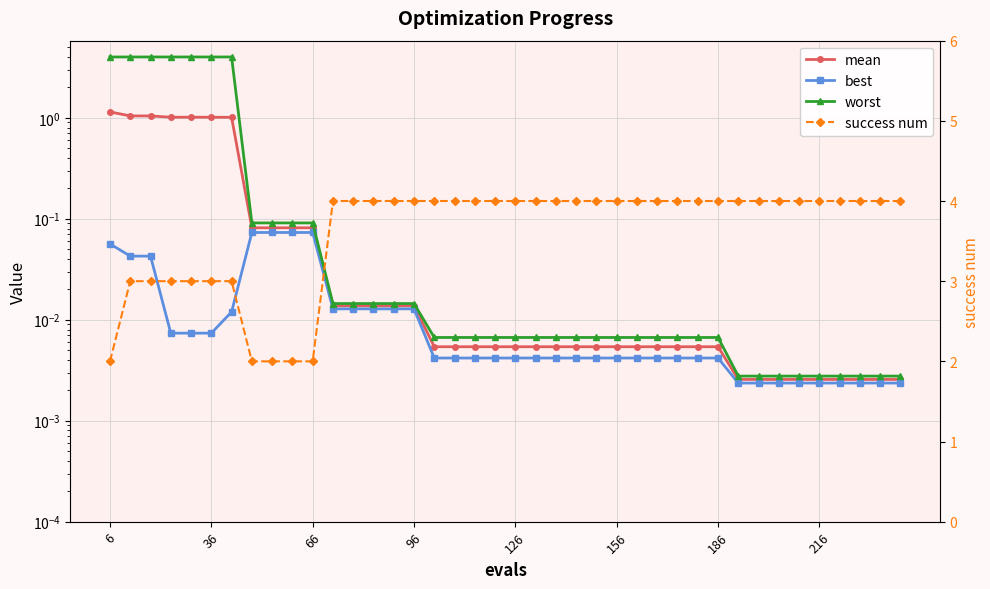

What is the difference between the maximum and second lowest values in the best series?

0.1